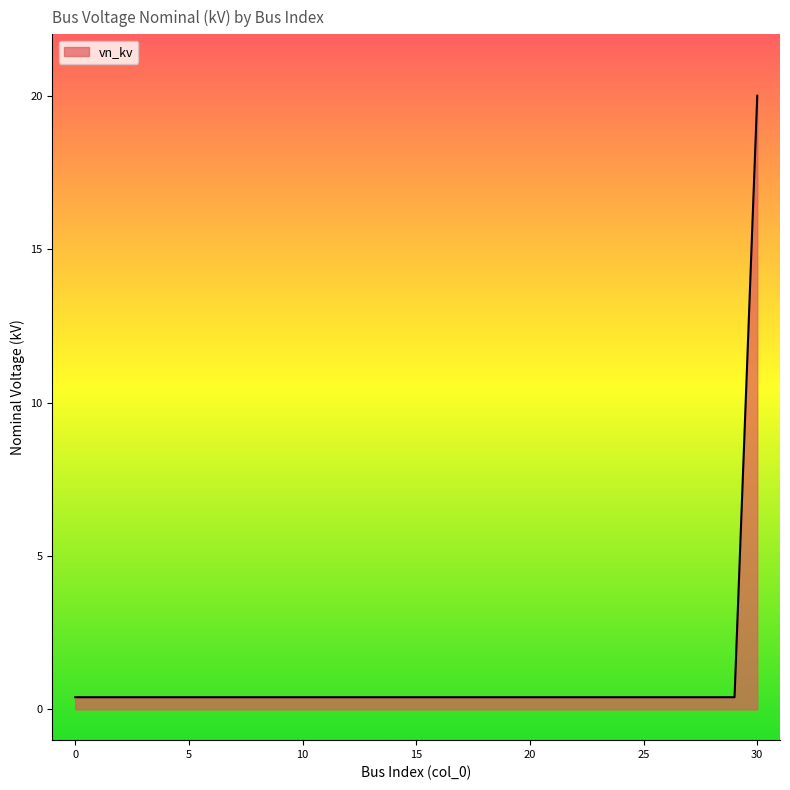

What is the difference between the maximum and minimum values?

19.6